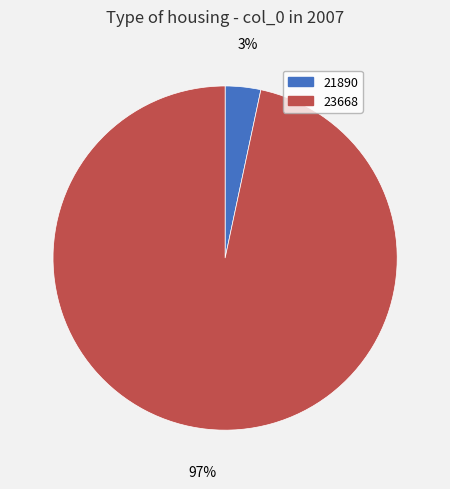

To the nearest percent, what portion does 21890 represent?

3%